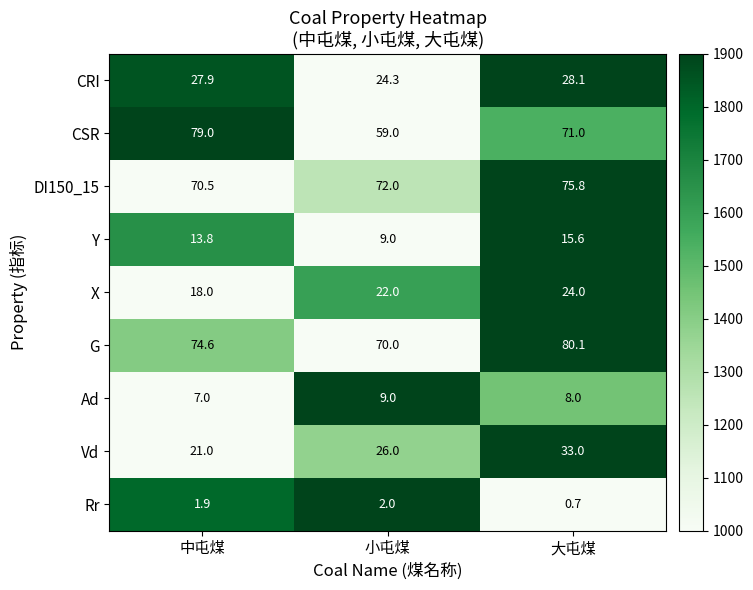

What value does the Ad series have at 小屯煤?

9.0